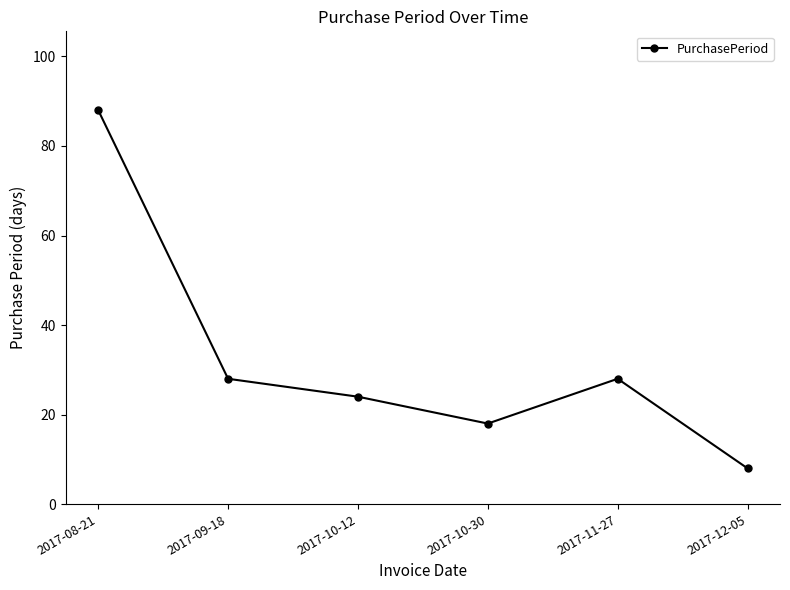

Does the chart display data point markers on the line(s)?

Yes